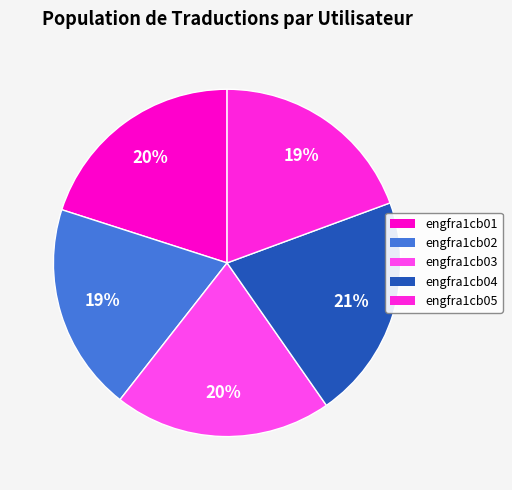

To the nearest percent, what is the difference between the largest and smallest slice percentages?

2%